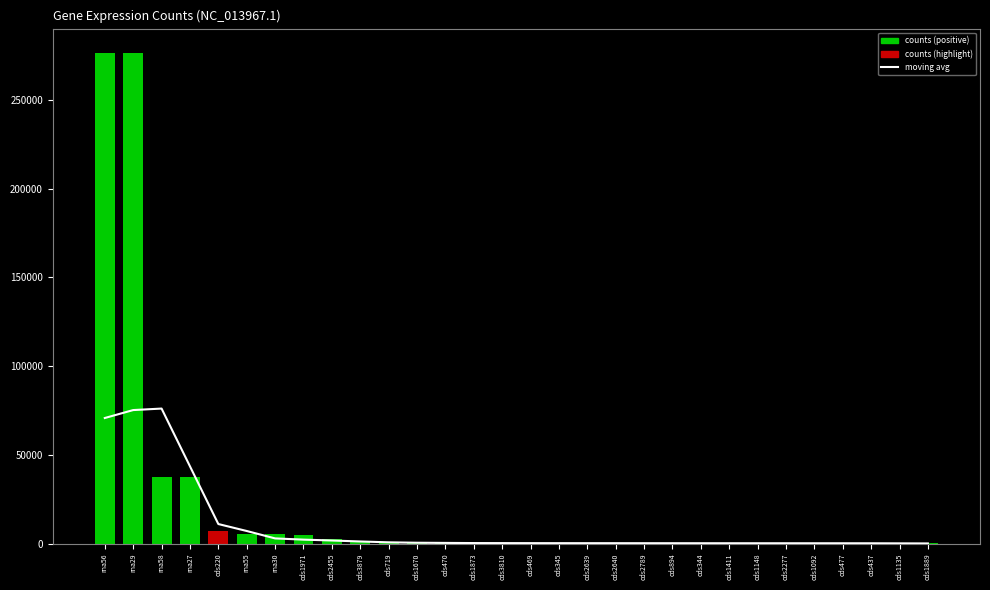

Is the value of counts at cds2277 greater than the value of moving avg at cds1092?

Yes